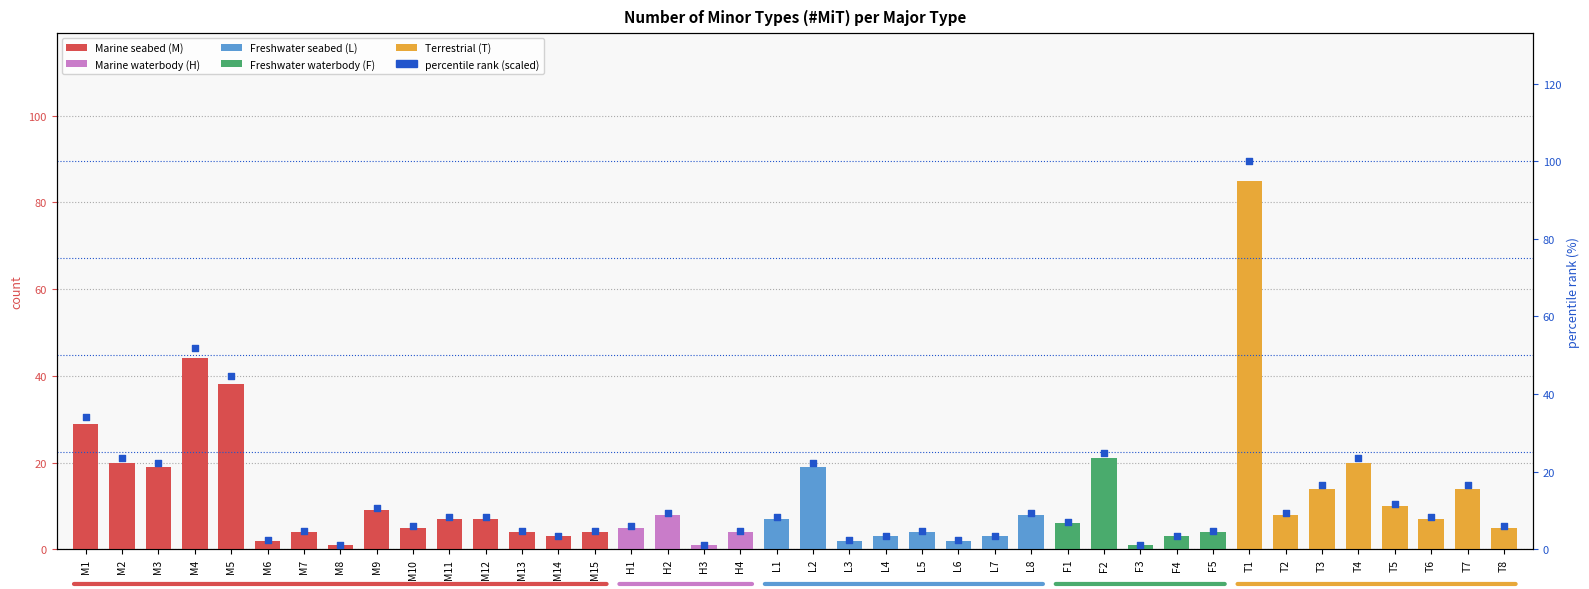

Between M6 and L7, which is larger?

L7